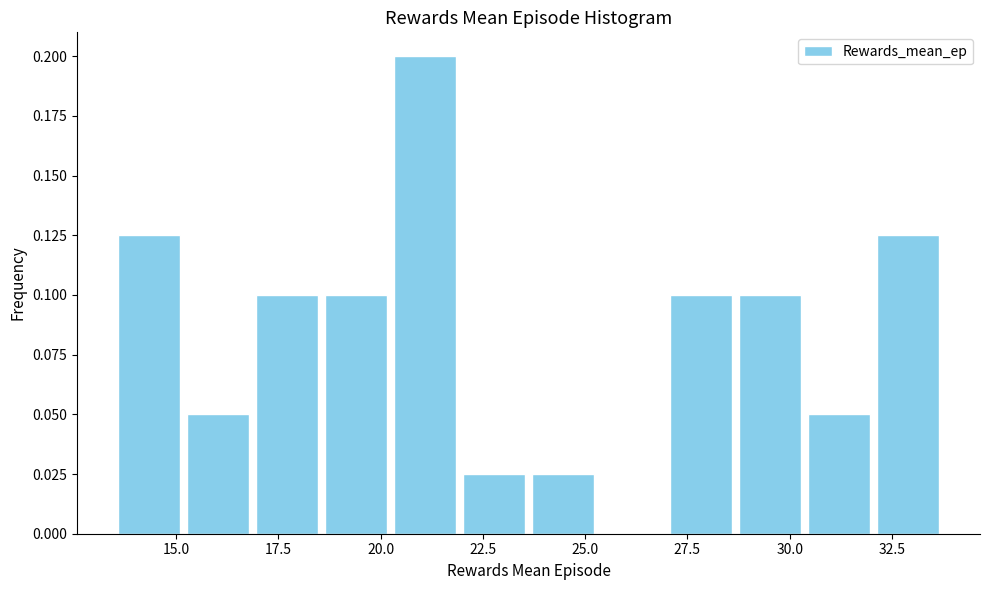

Around what value on the x-axis is the tallest bar? Give the approximate position of its centre, as read against the axis.

21.0